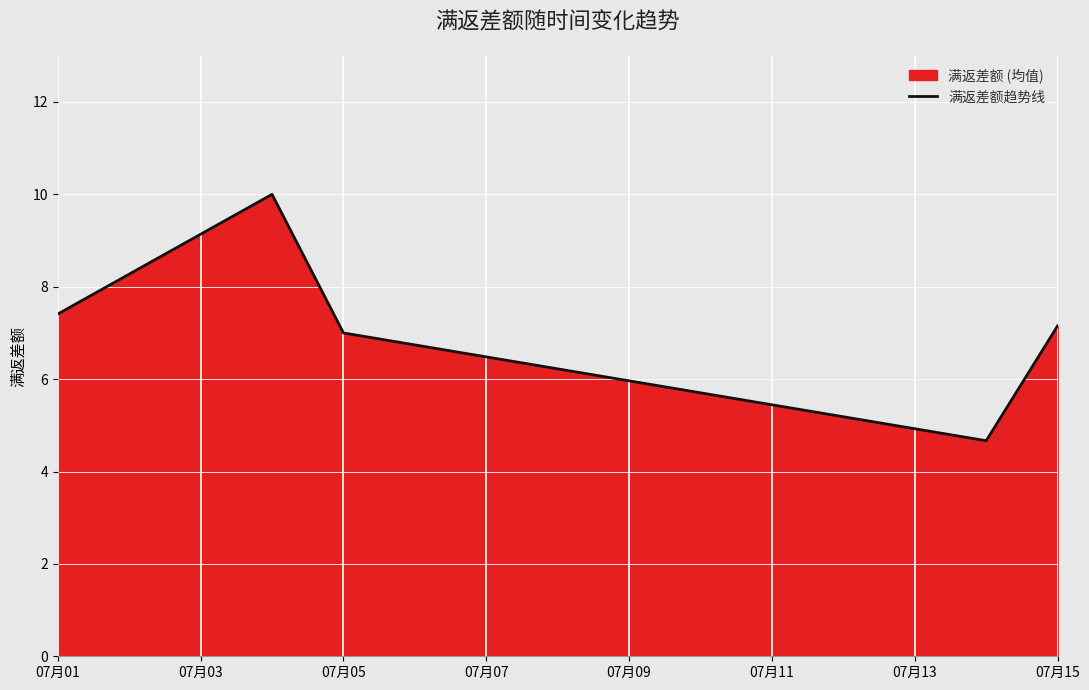

The value at 07月15 is 7.2. True or false?

True